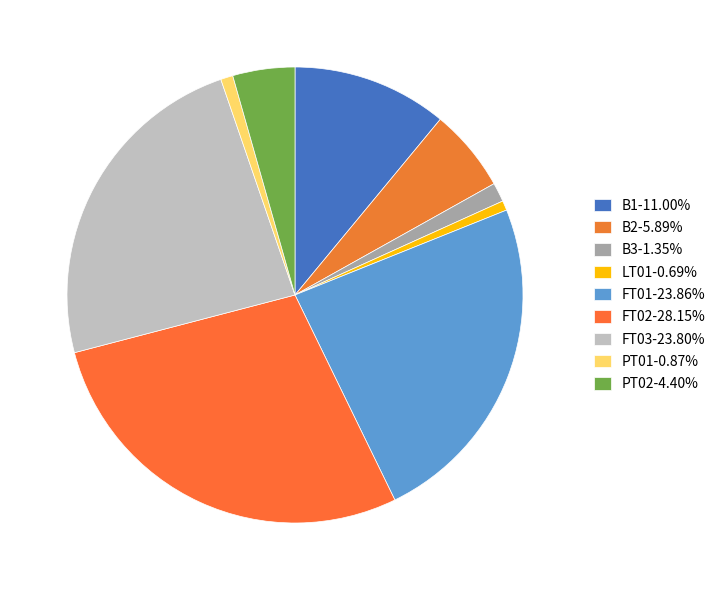

How many segments does this pie chart have?

9